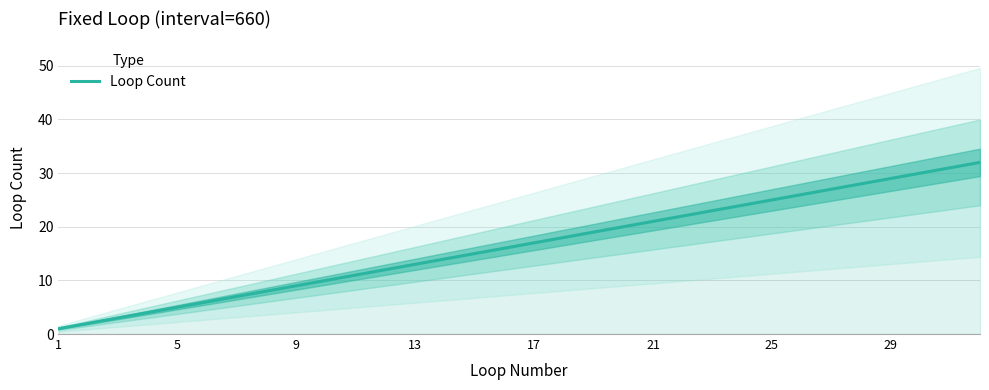

What is the difference between the second highest and second lowest values?

29